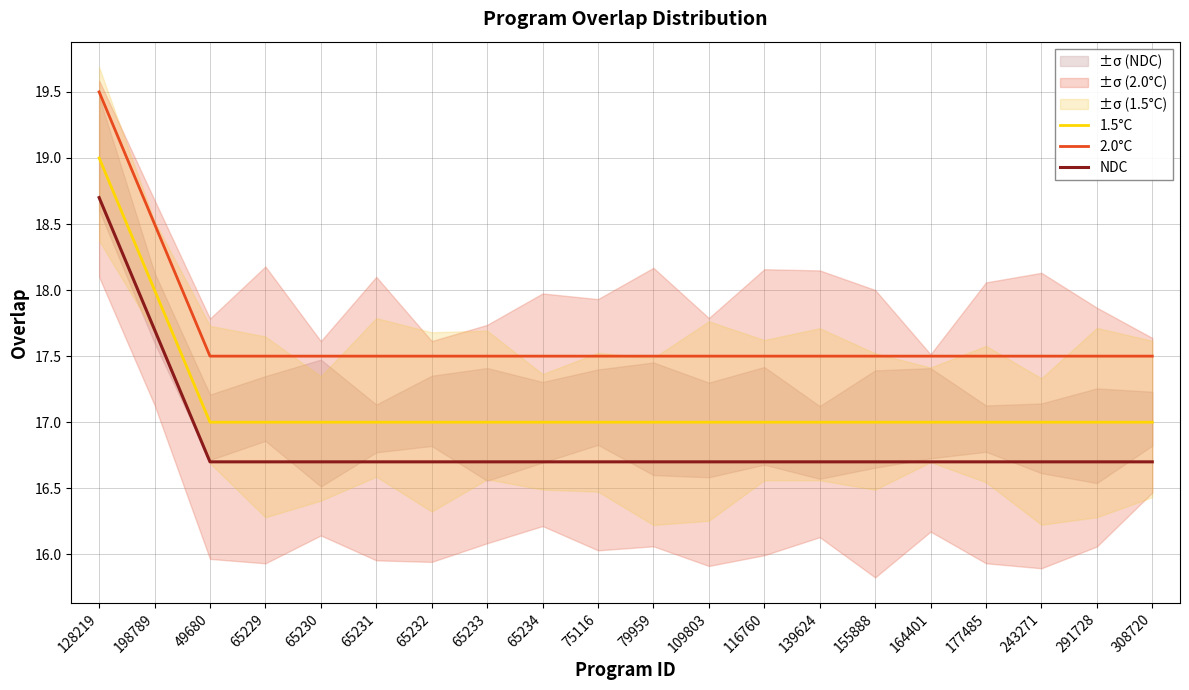

The value of NDC at 155888 is 25.3. True or false?

False